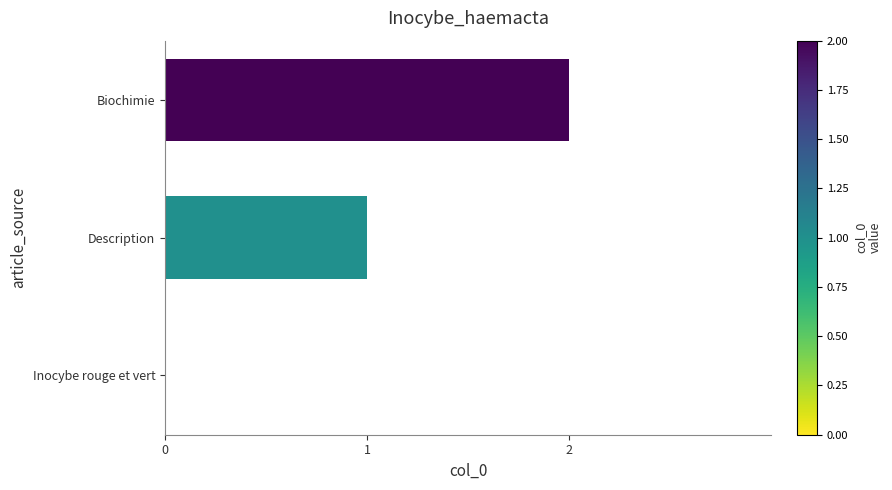

The chart shows a value of 1 at Description. True or false?

True